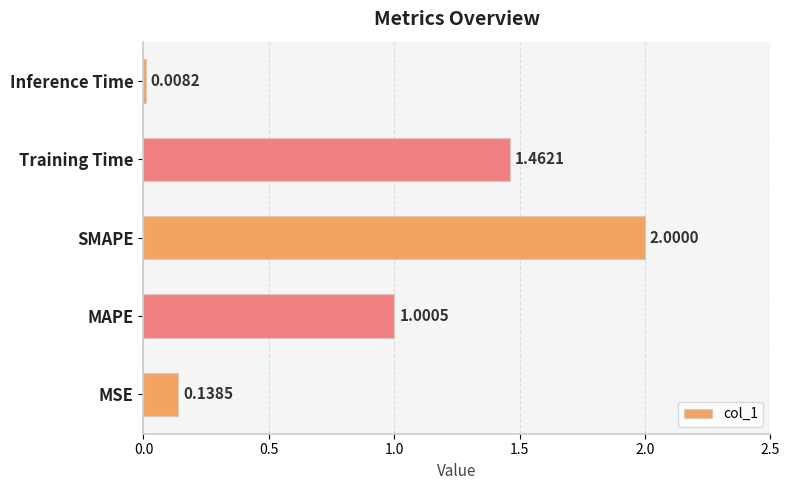

What is the change in value from MAPE to Inference Time?

-1.0